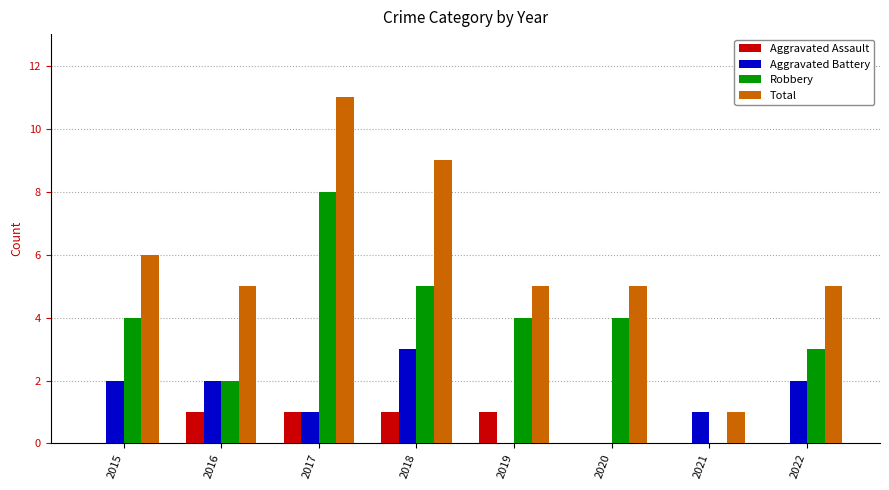

Which series changed the most between 2018 and 2020?

Total